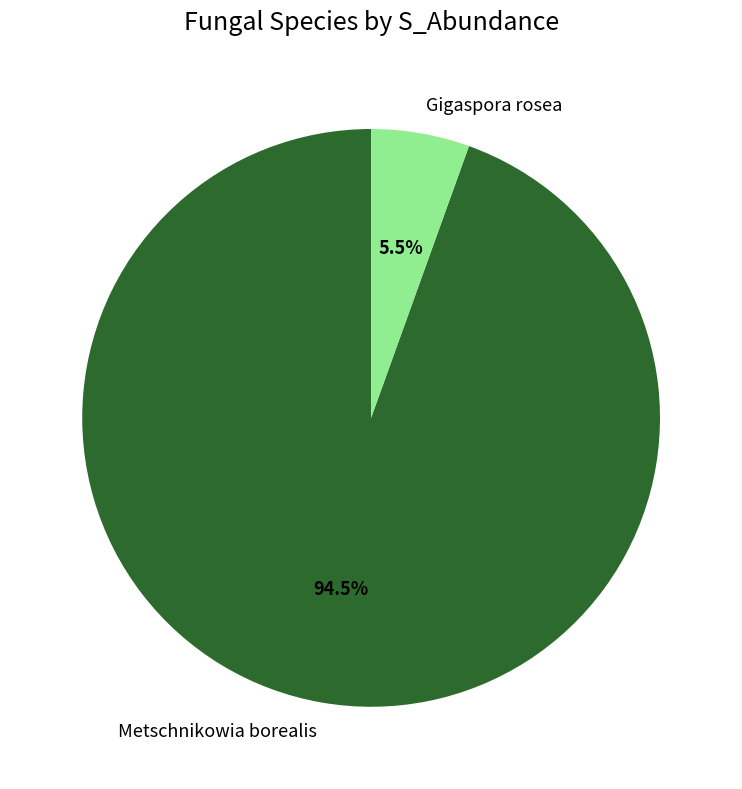

Which has a higher value, Metschnikowia borealis or Gigaspora rosea?

Metschnikowia borealis